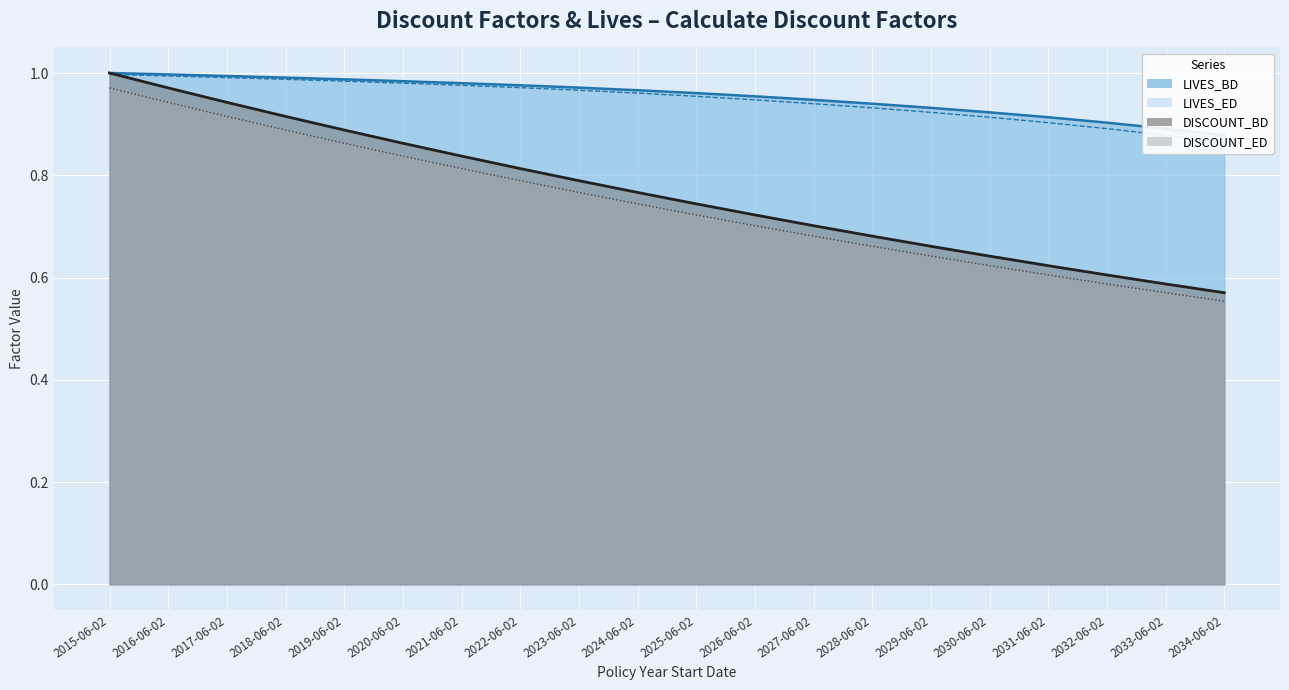

What is the difference between the highest and lowest values at 2025-06-02?

0.2